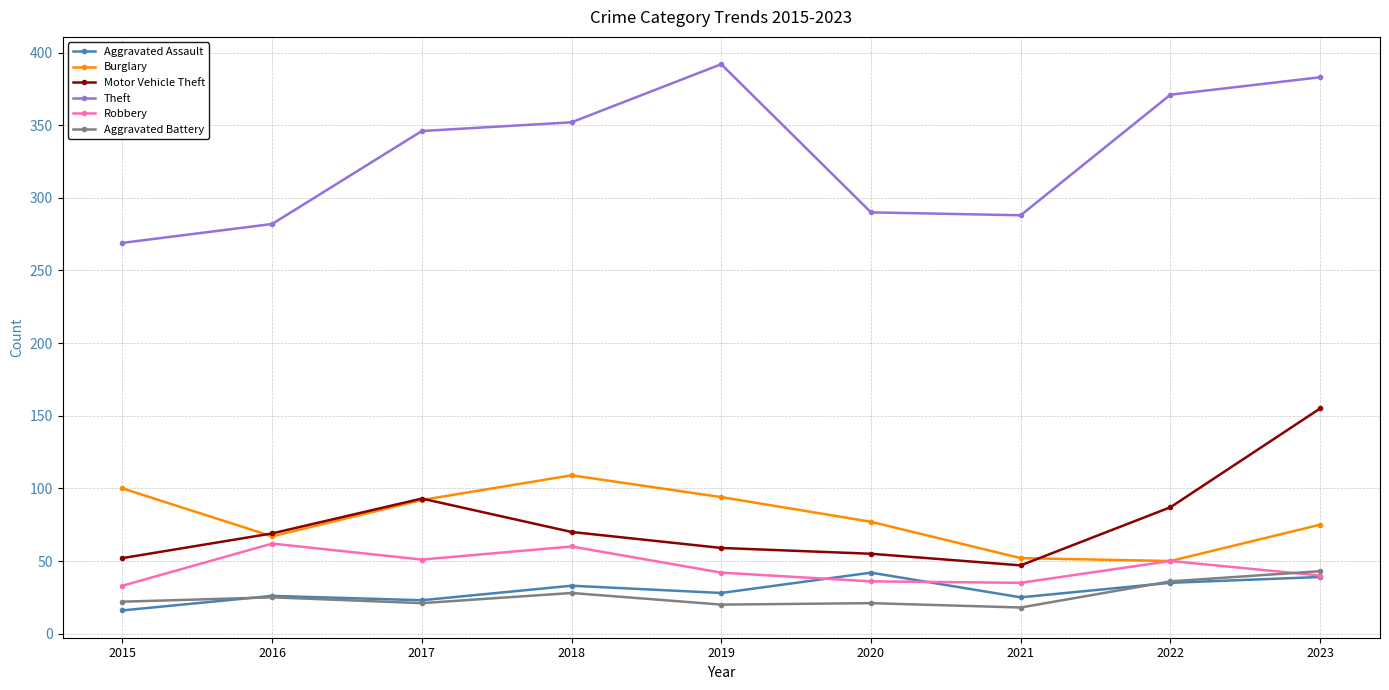

At which category is the sum across all series the highest?

2023